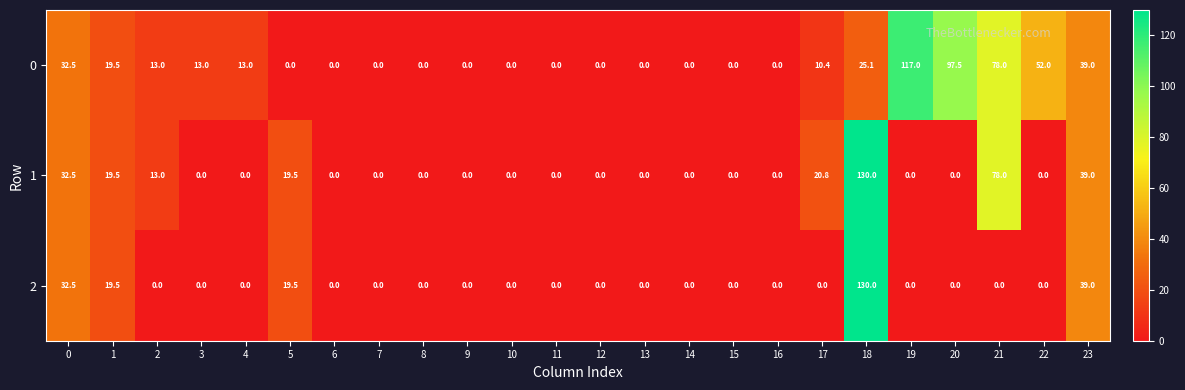

The 2 series shows 19.5 at 5. True or false?

True